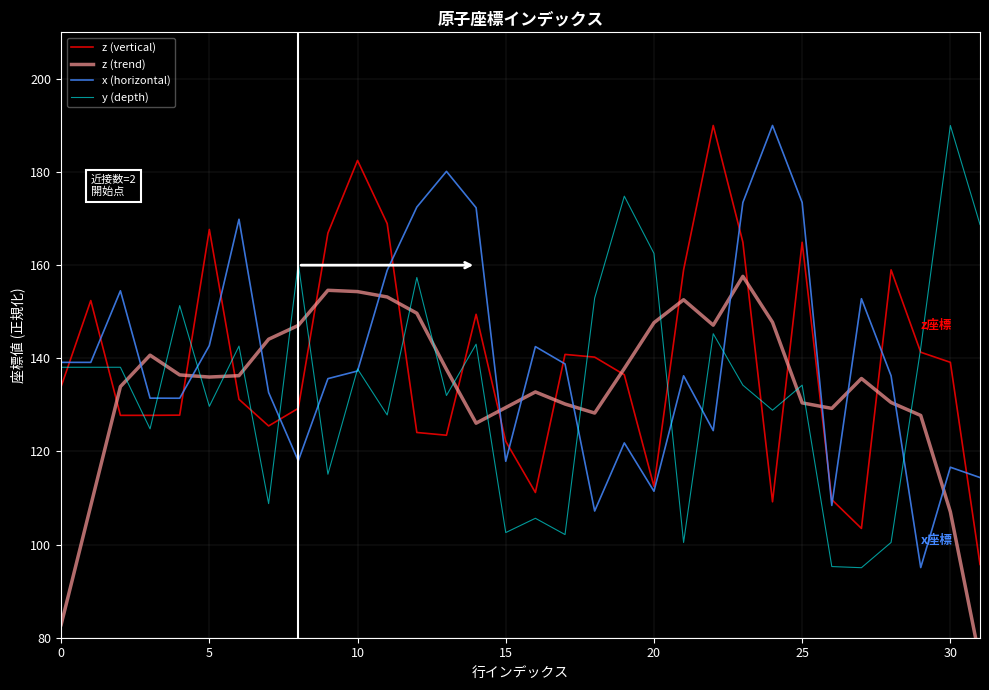

What is the smallest value displayed?

75.2